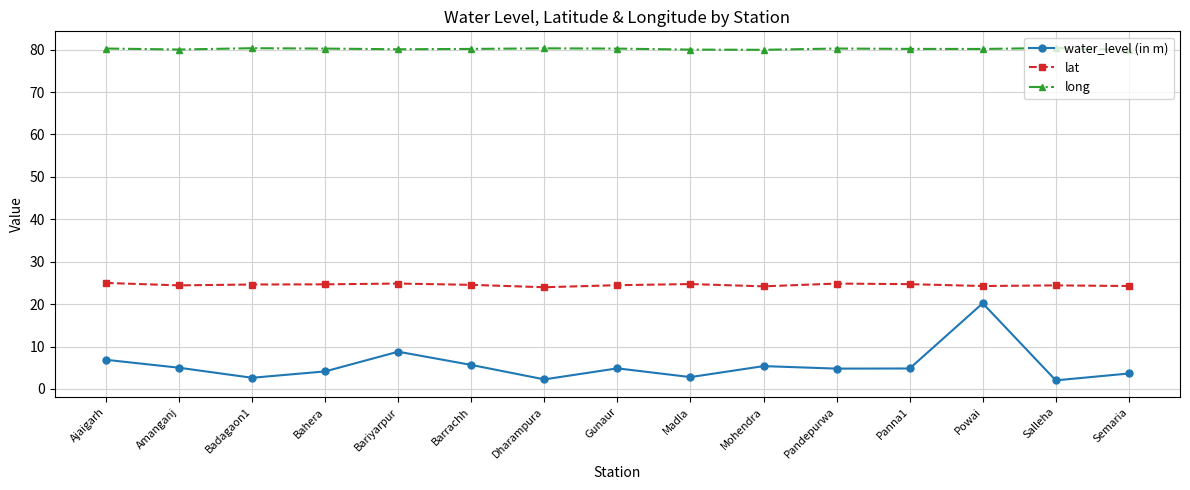

Does the chart have visible grid lines?

Yes